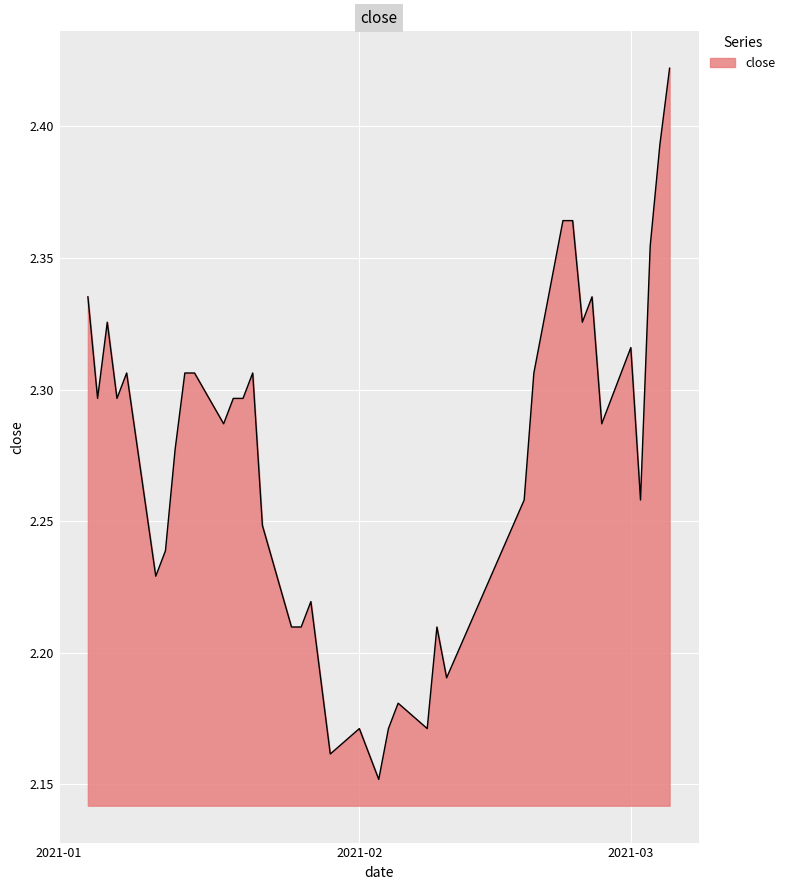

What is the difference between the maximum and minimum values?

0.3